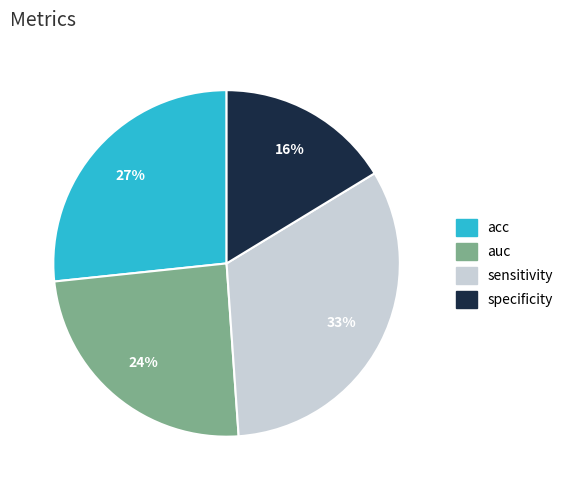

To the nearest percent, what is the average slice percentage?

25%